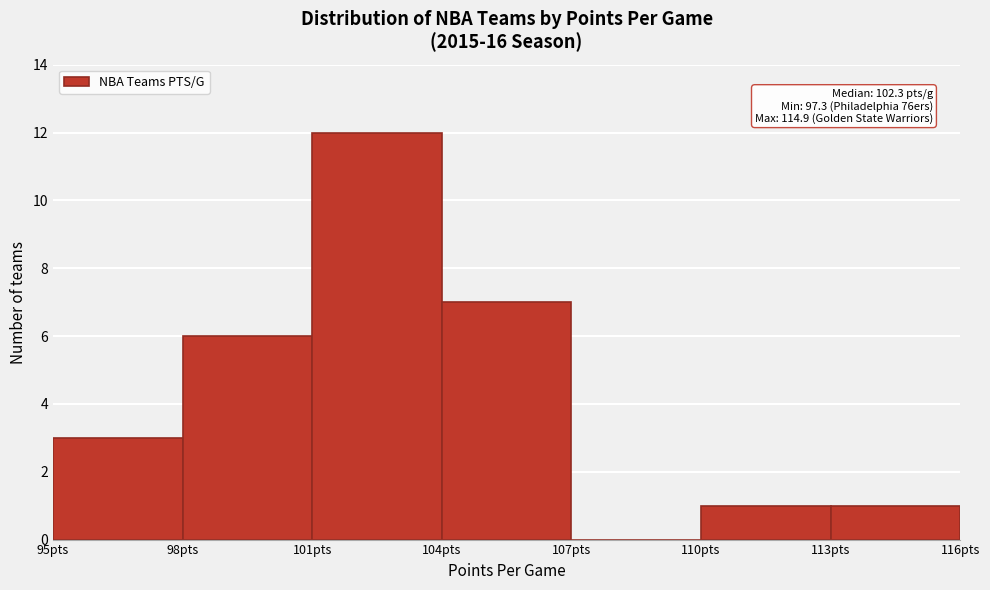

Which range on the x-axis has the tallest bar?

101 to 104